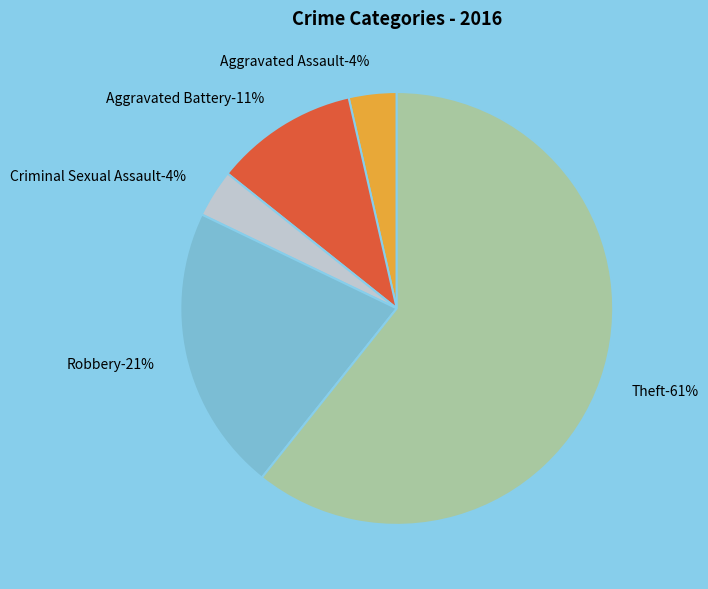

What is the largest slice in the pie chart?

Theft